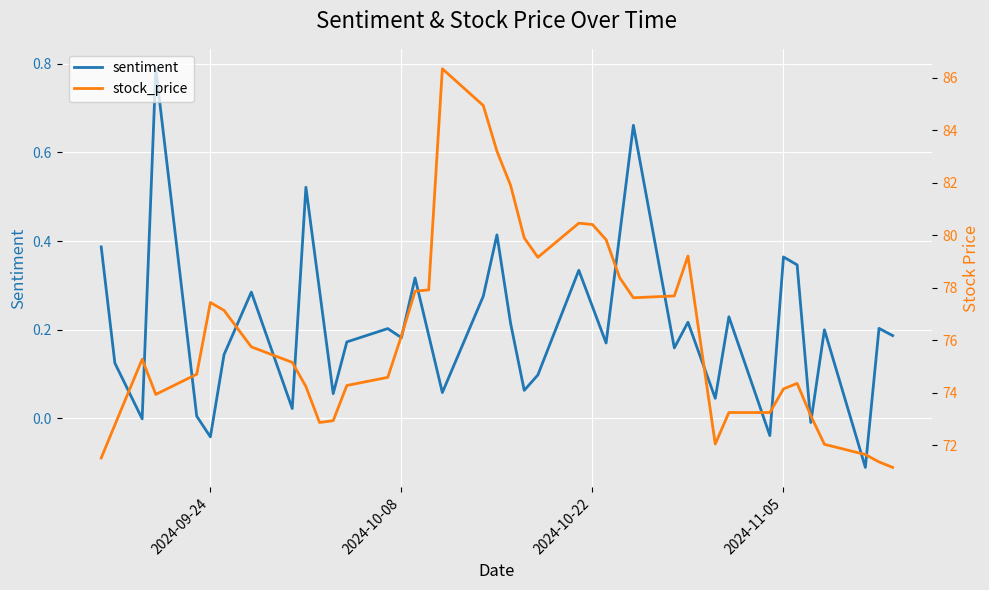

What is the difference between the maximum and minimum values in the sentiment series?

0.9